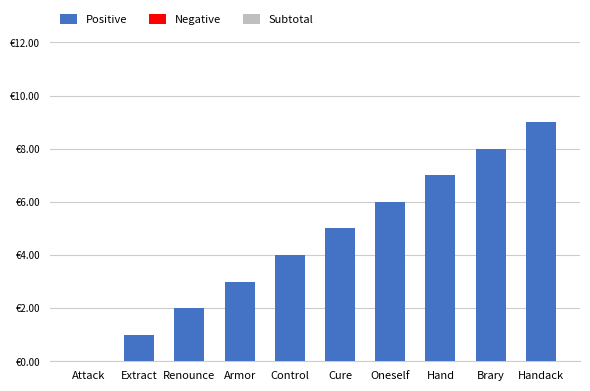

What position from the left is Control?

5